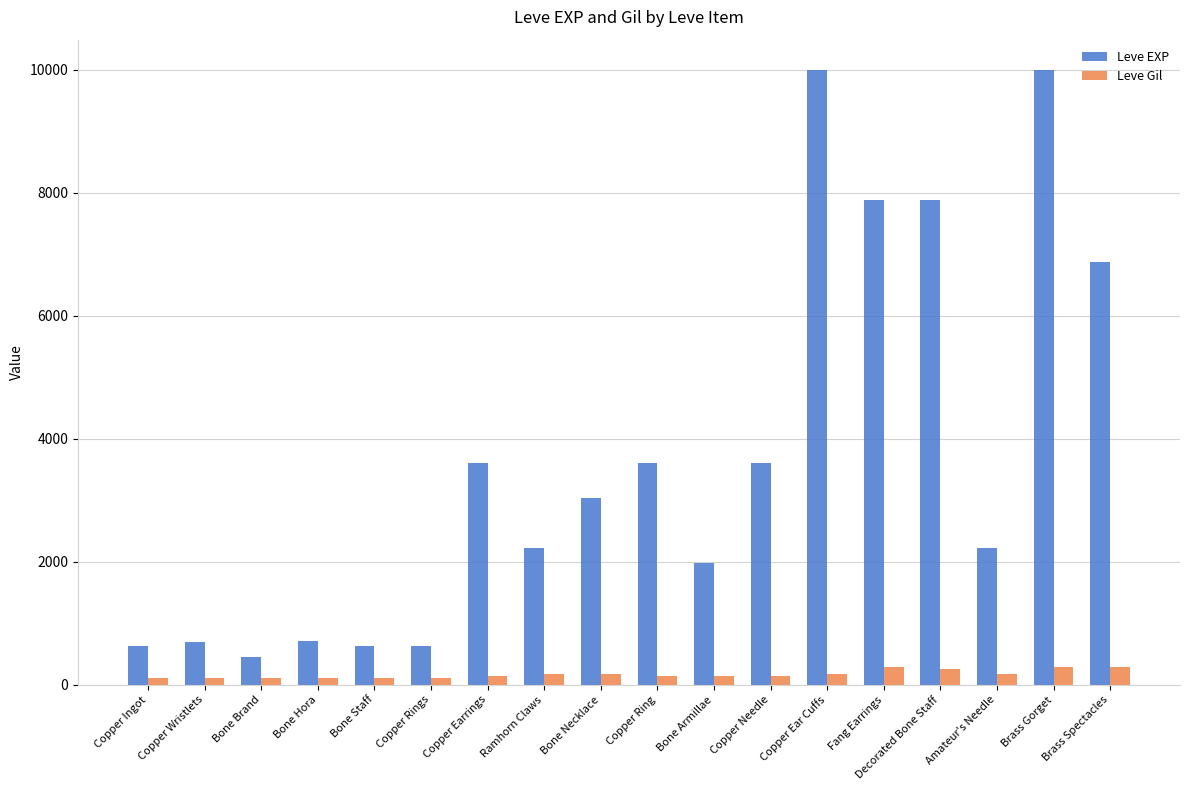

At how many categories does at least one series exceed 6097?

5